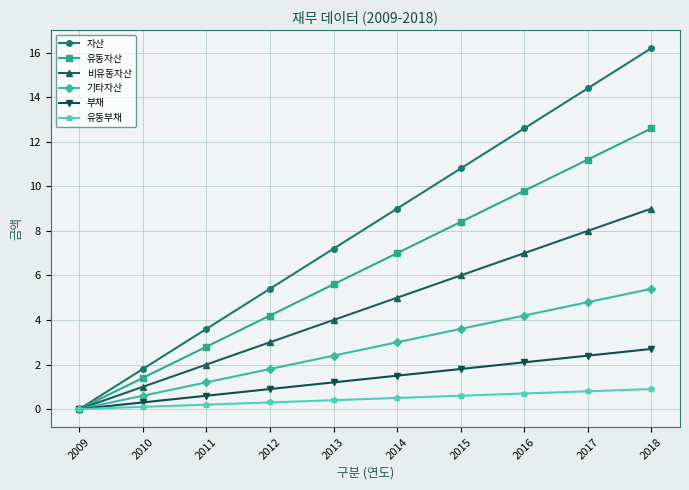

What is the maximum value for 비유동자산?

9.0